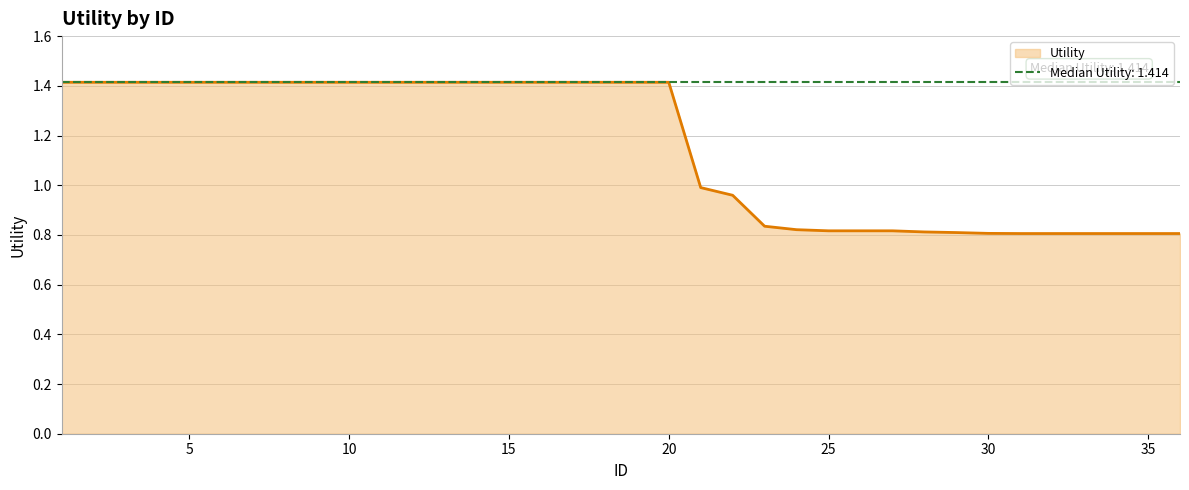

Reading left to right, list all the values displayed in this chart.

1.4	1.4	1.4	1.4	1.4	1.4	1.4	1.4	1.4	1.4	1.4	1.4	1.4	1.4	1.4	1.4	1.4	1.4	1.4	1.4	1.0	1.0	0.8	0.8	0.8	0.8	0.8	0.8	0.8	0.8	0.8	0.8	0.8	0.8	0.8	0.8